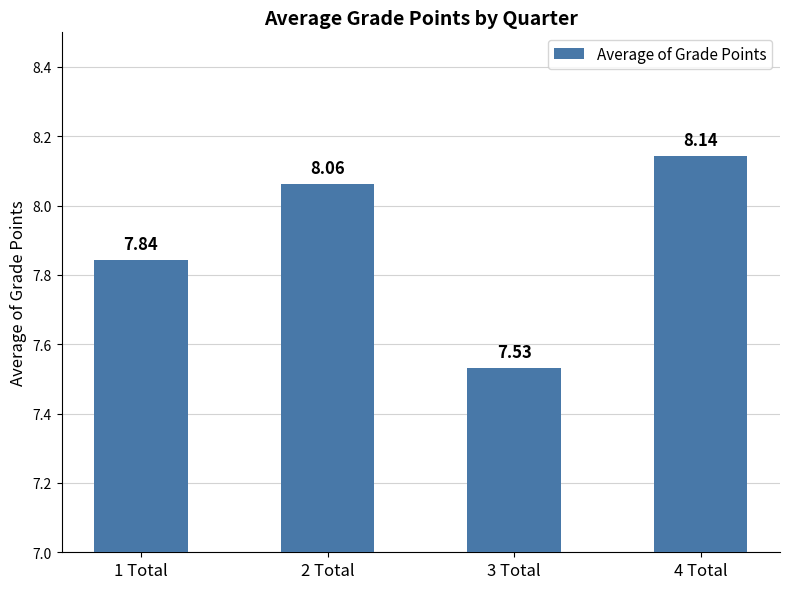

At which label does the data first exceed 8?

2 Total